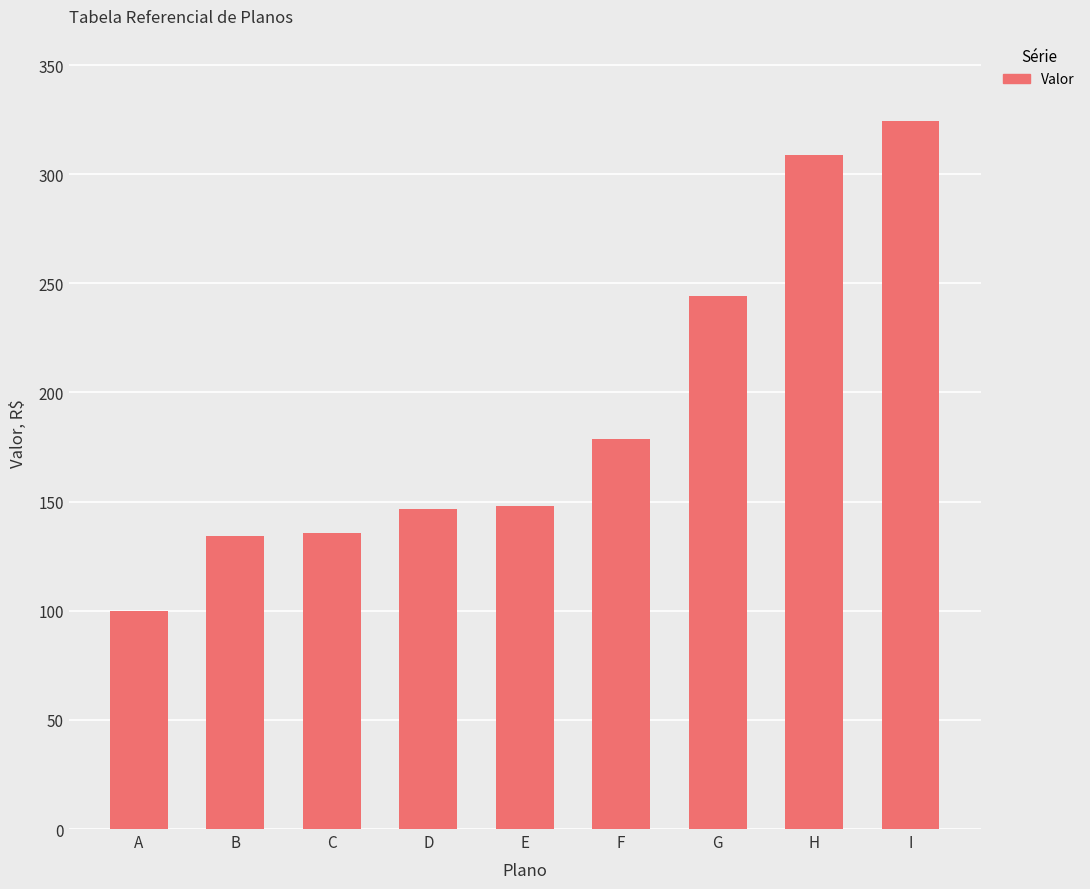

How many categories are shown in the chart?

9